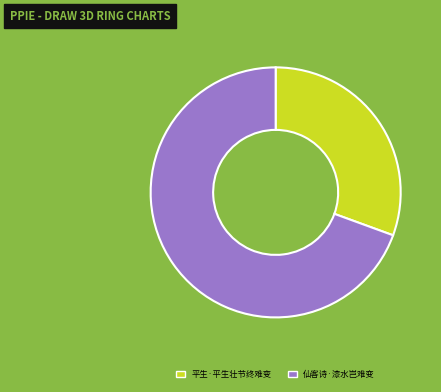

Combined, do 平生·平生壮节终难变 and 仙客诗·漆水岂难变 account for over 50%?

Yes